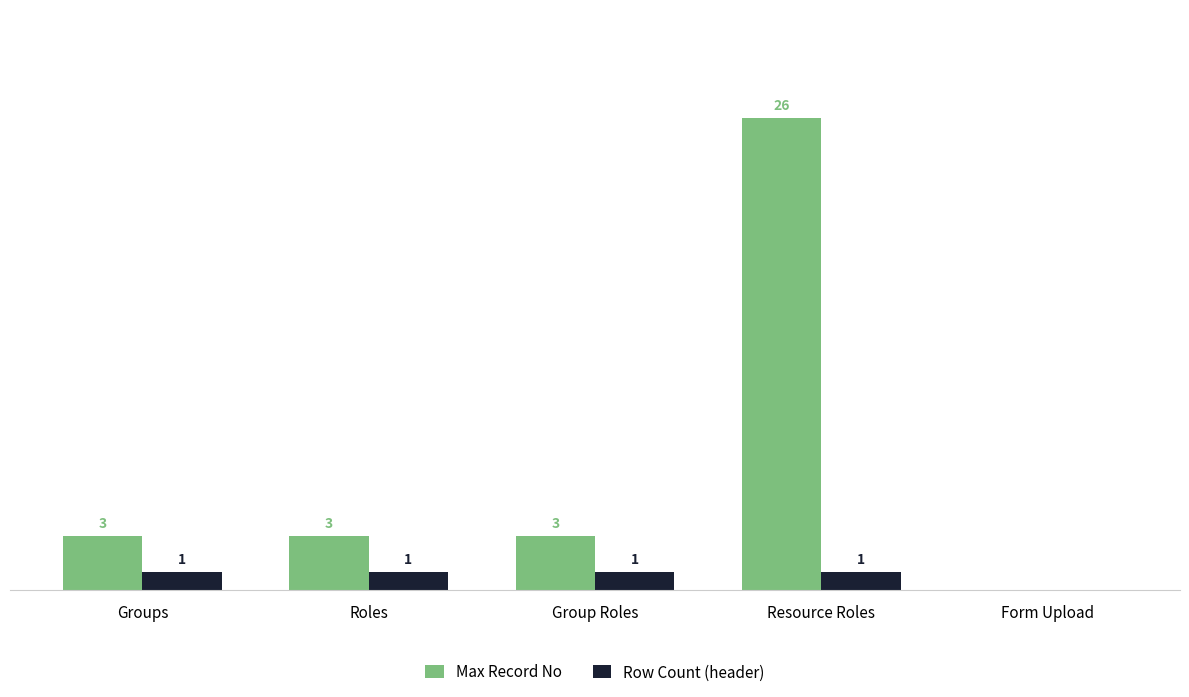

Does the chart contain stacked bars?

No